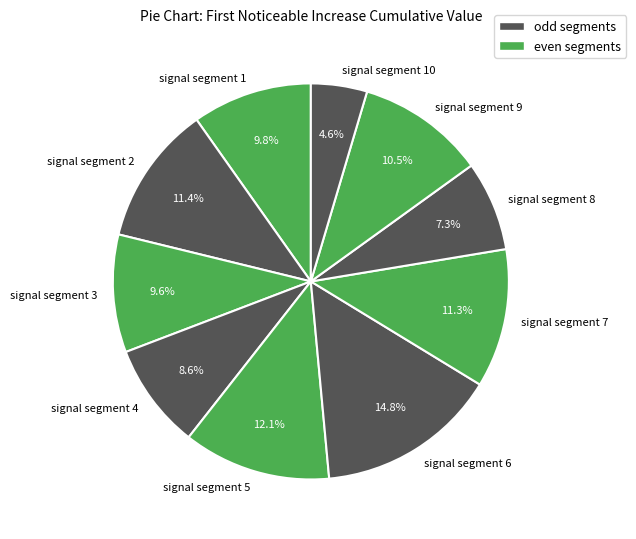

How many segments does this pie chart have?

10